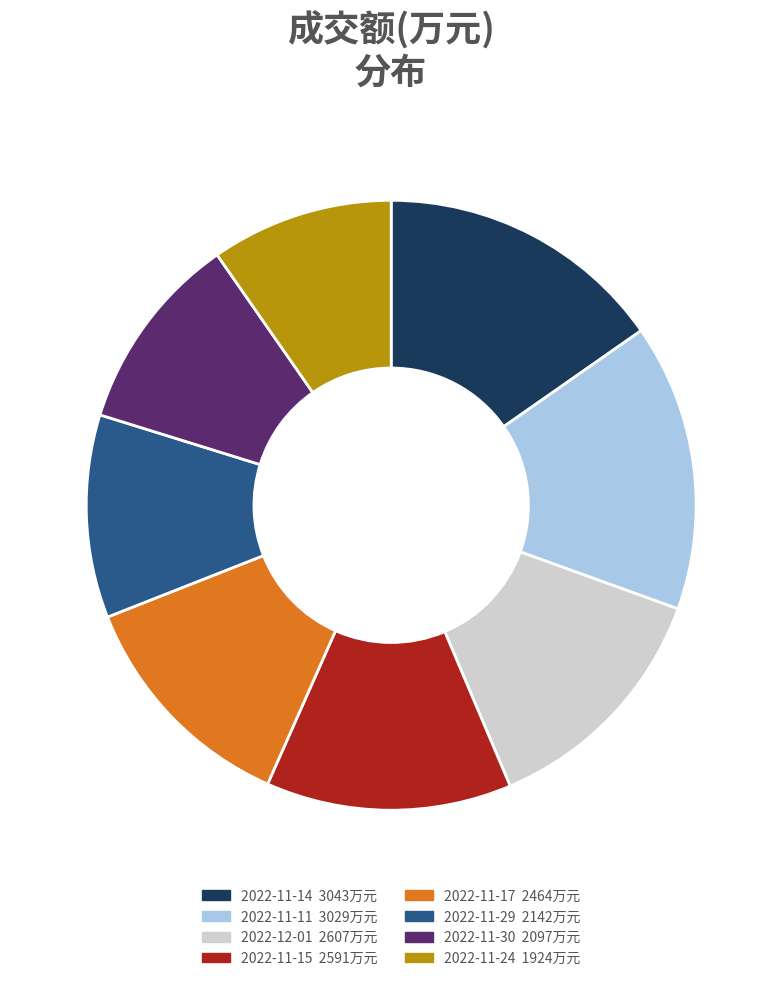

Is there any slice that represents more than half of the pie?

No